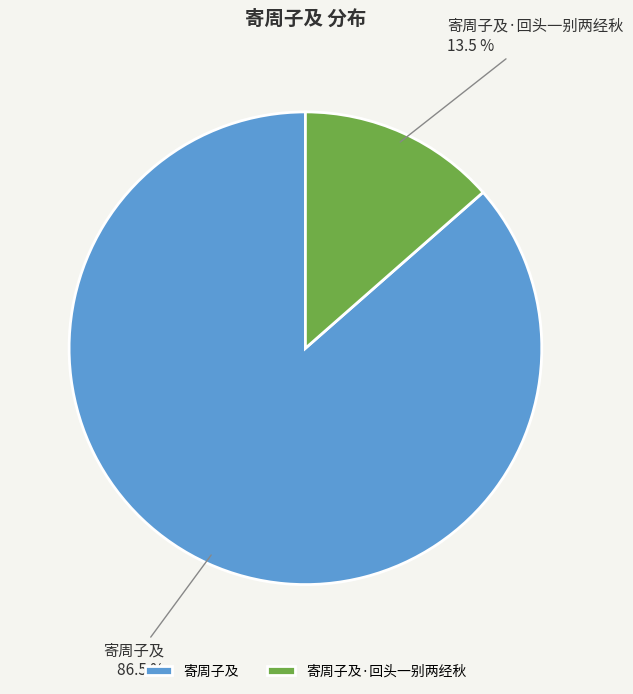

To the nearest percent, what is the difference between the 寄周子及 and 寄周子及·回头一别两经秋 slice percentages?

73%